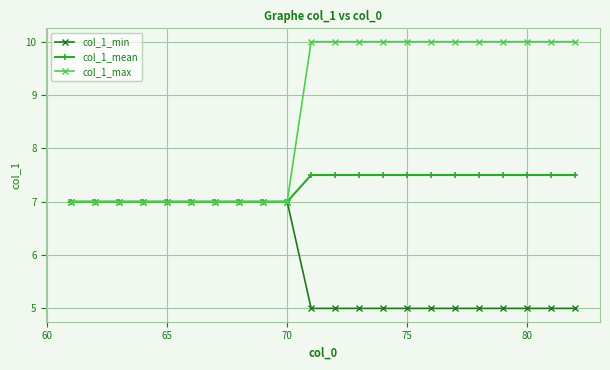

Which series has the widest spread of values?

col_1_max